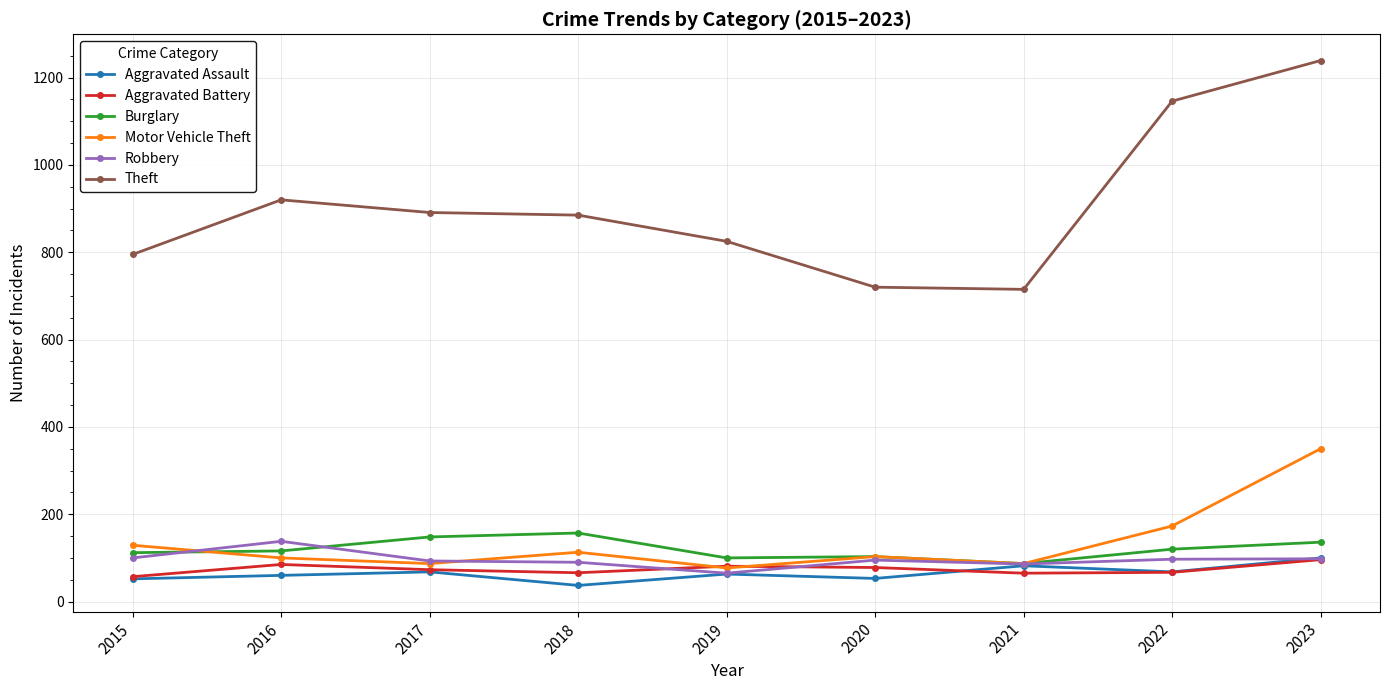

What is the difference between the highest and lowest values at 2022?

1079